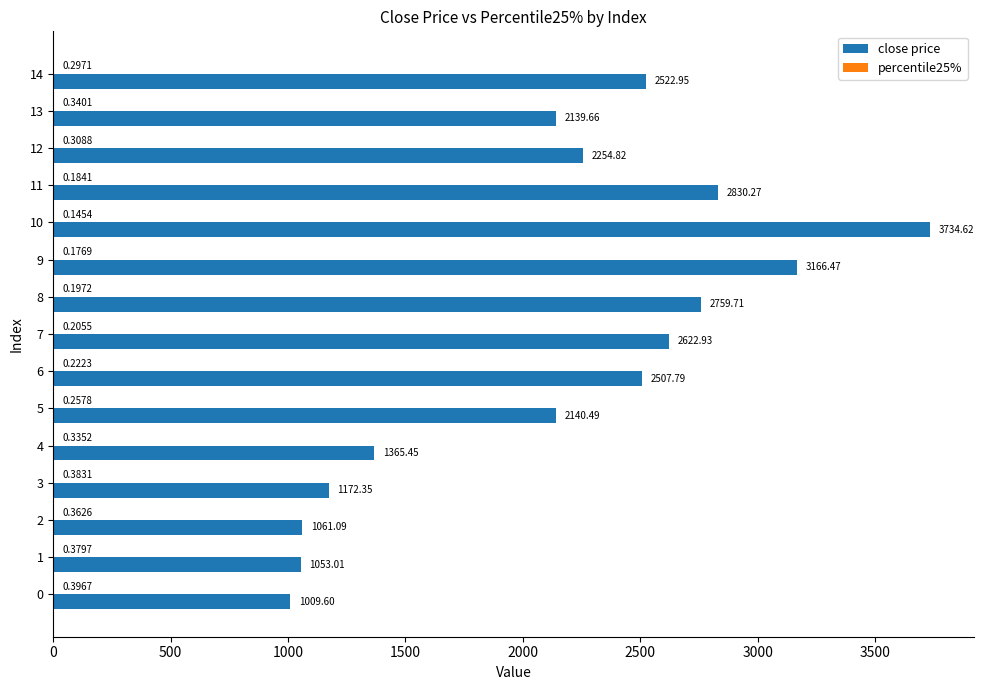

What is the average value of the close price series?

2156.1